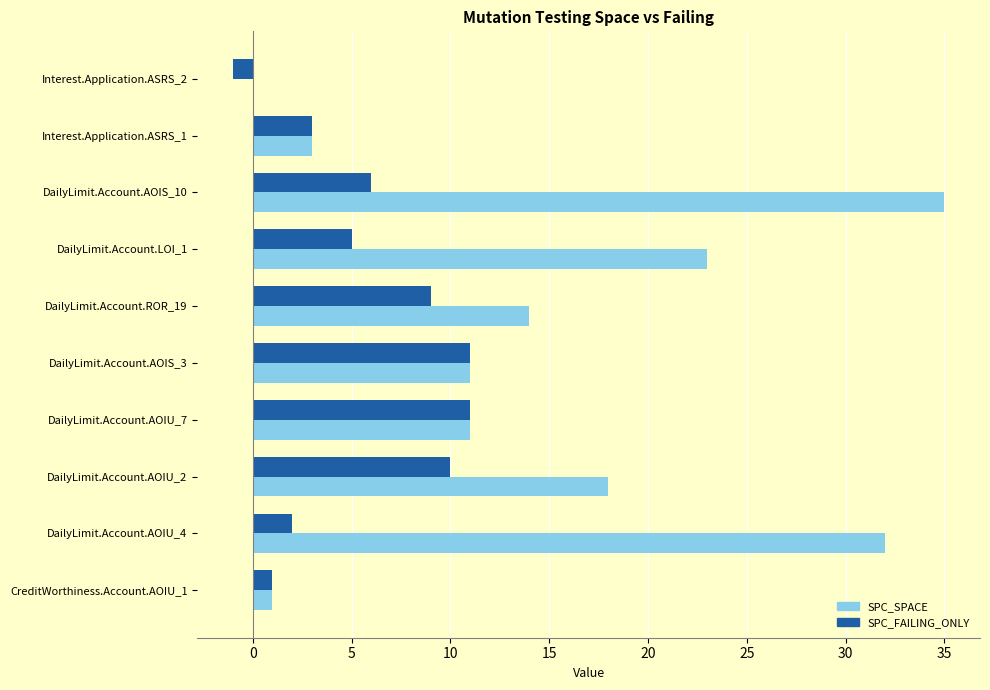

True or false: SPC_SPACE has a value of 14 at DailyLimit.Account.ROR_19.

True